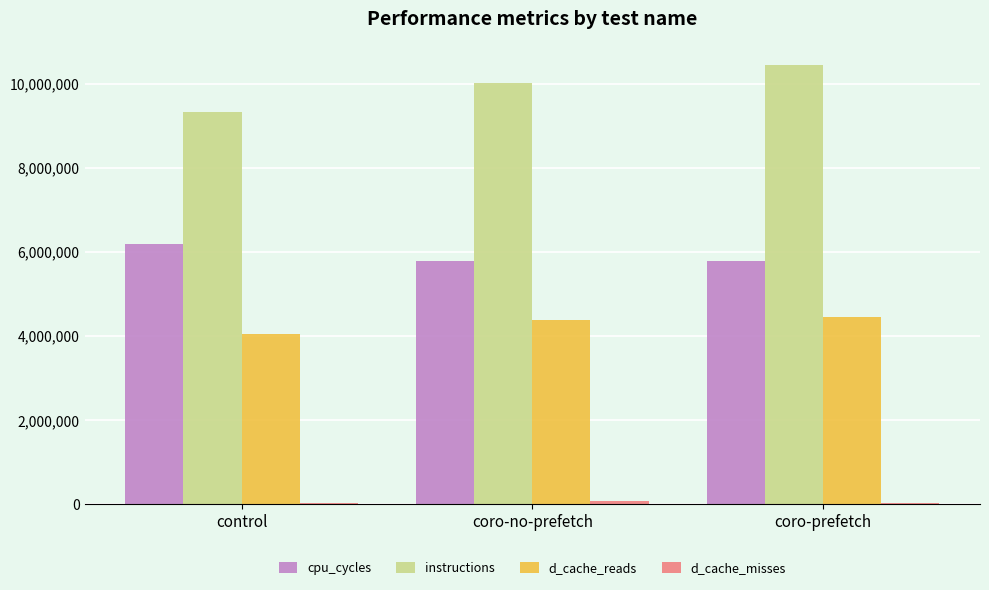

Where is cpu_cycles nearest to the value 5988731?

coro-prefetch